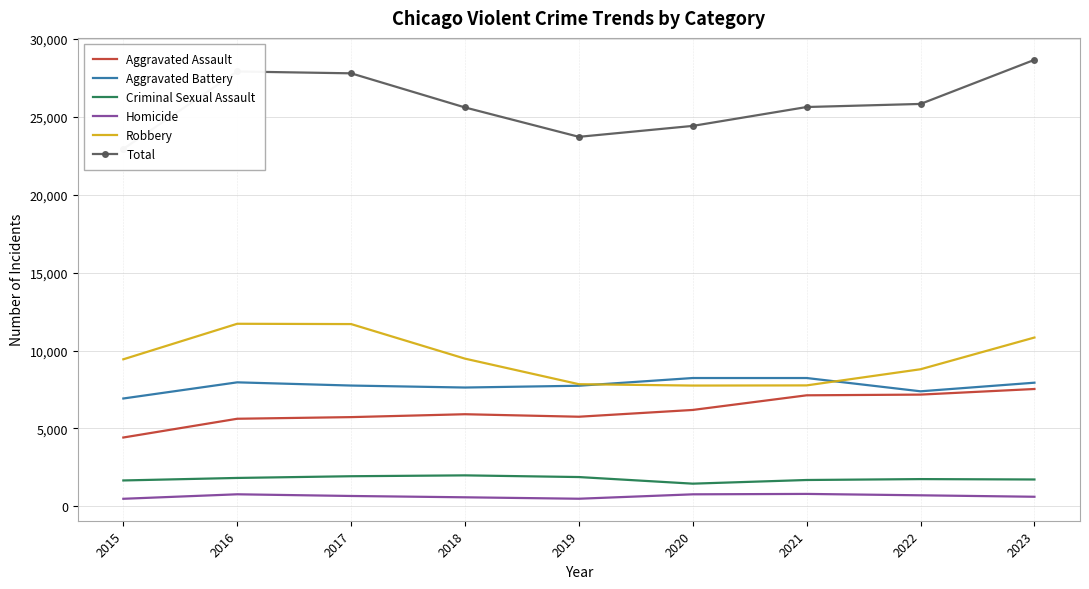

Is it true that Aggravated Battery equals 7741 at 2019?

True